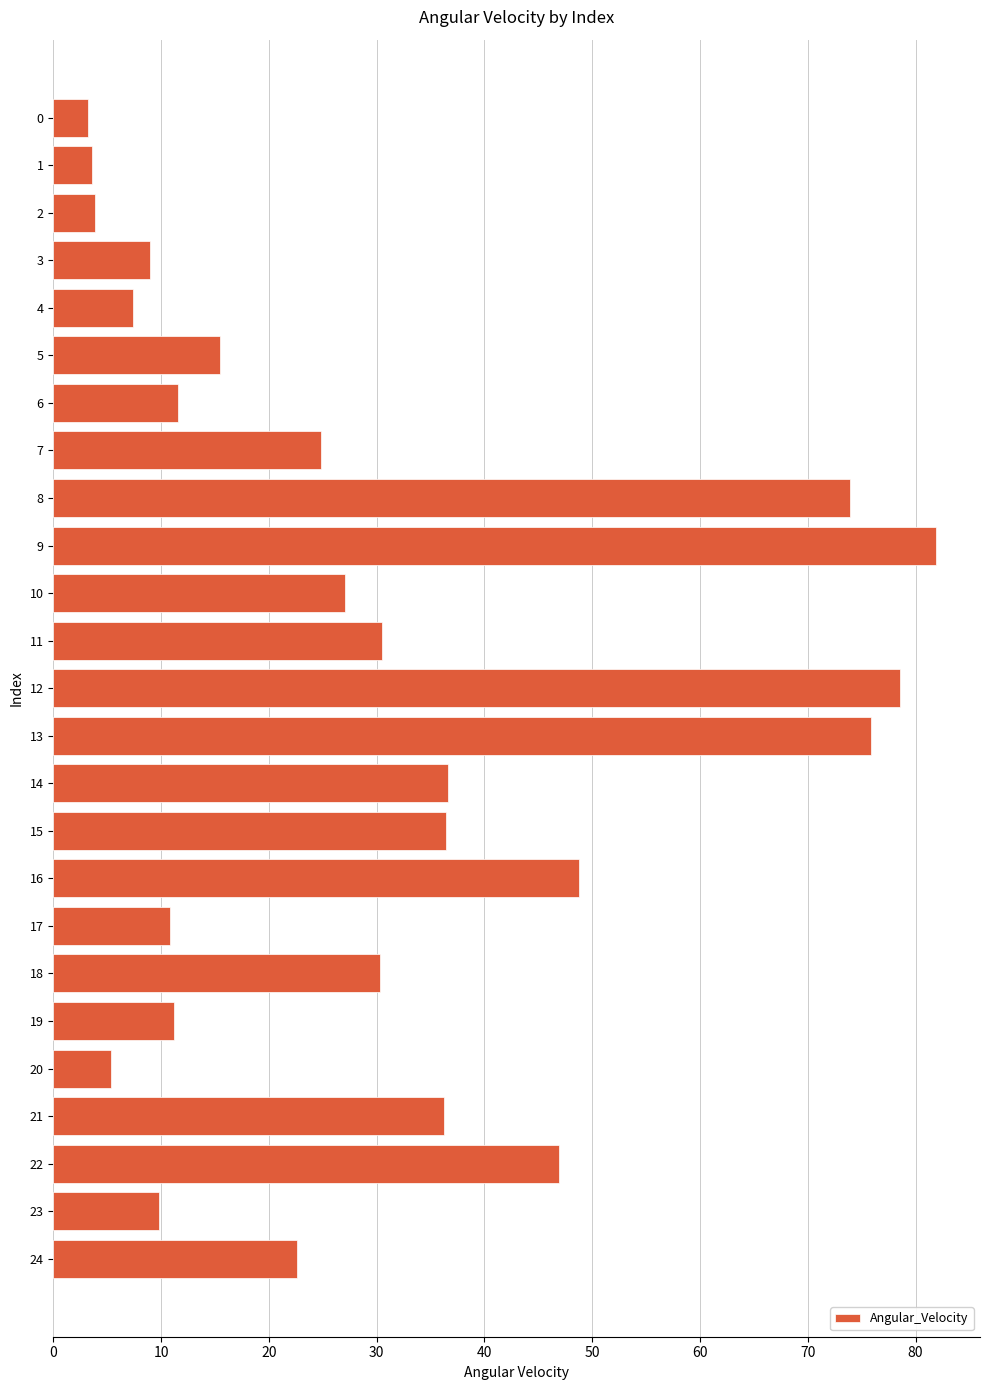

What is the value of the 17th bar from the top?

48.8